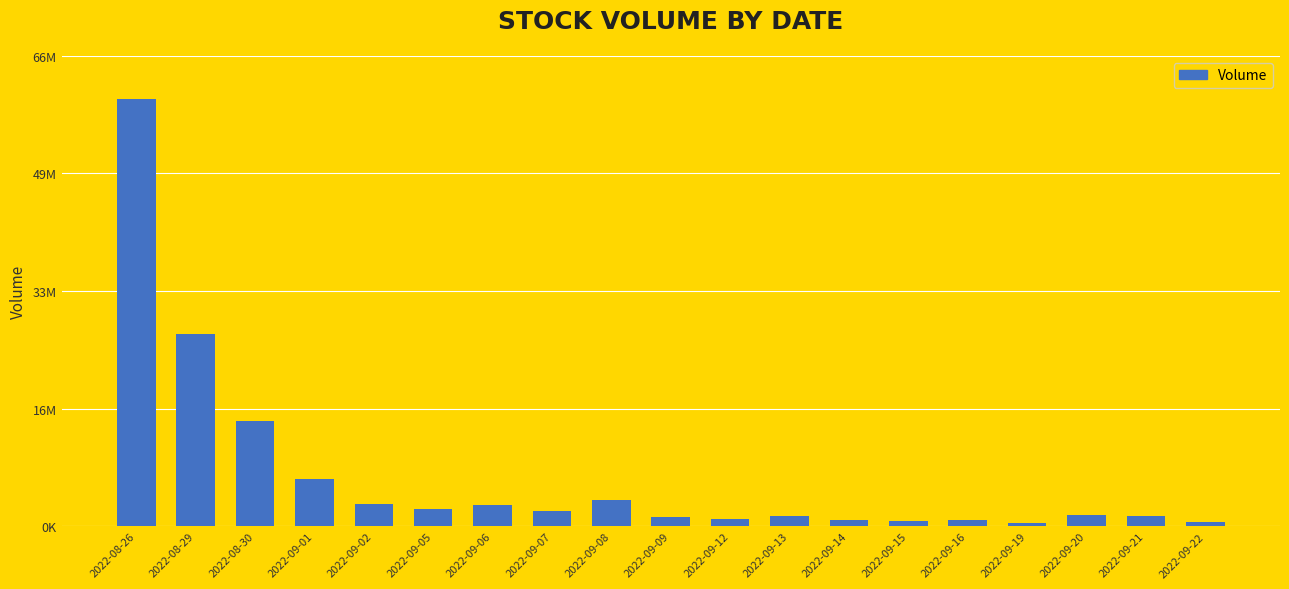

The value at 2022-09-07 is 3414193. True or false?

False